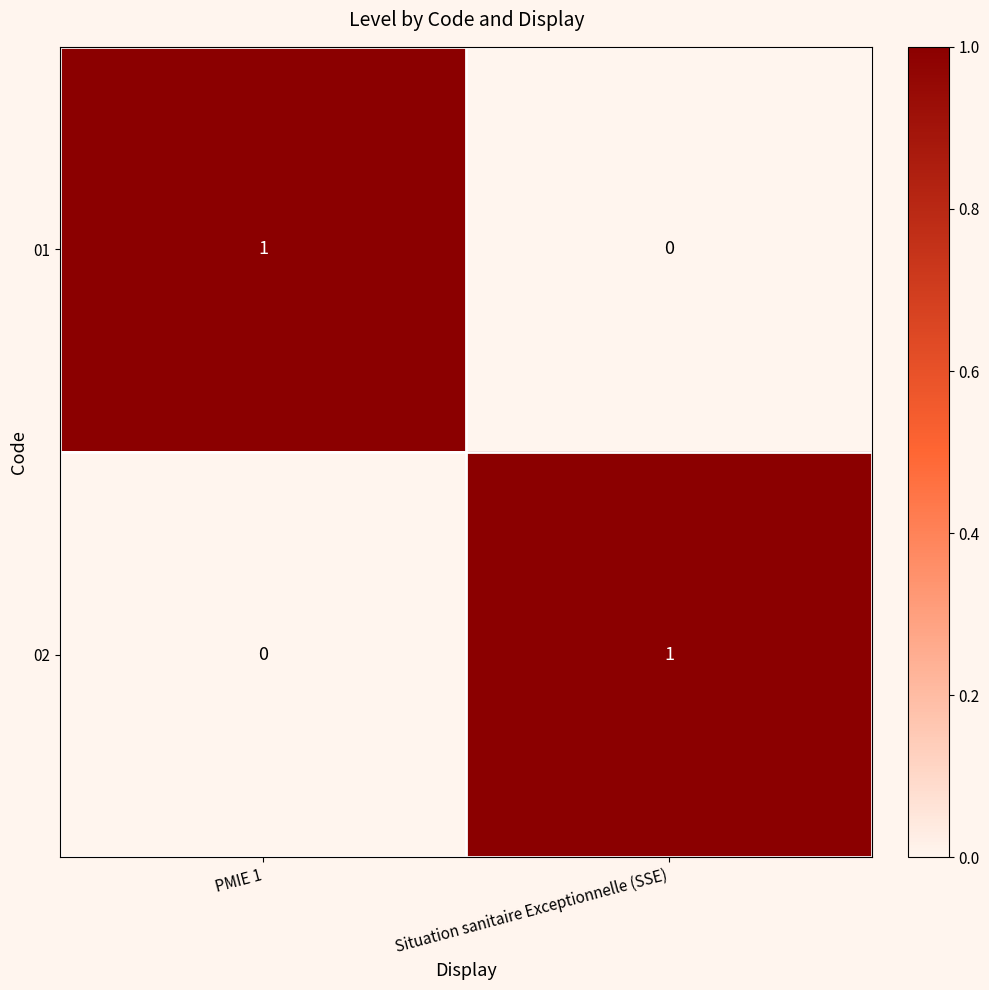

What is the total value across all series at PMIE 1?

1